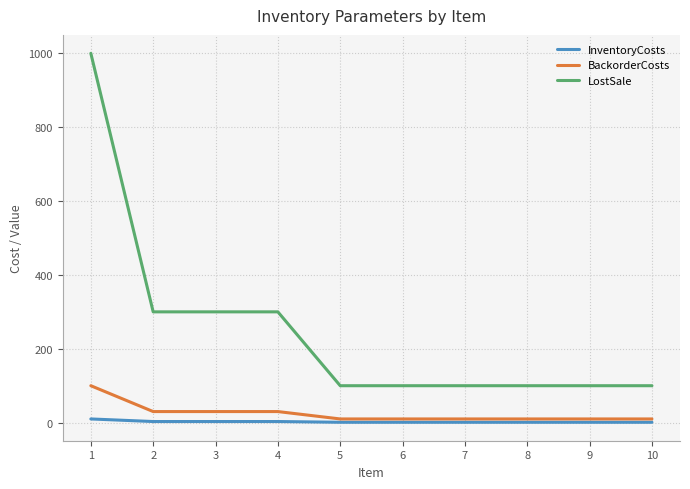

The value of LostSale at 7 is 142. True or false?

False